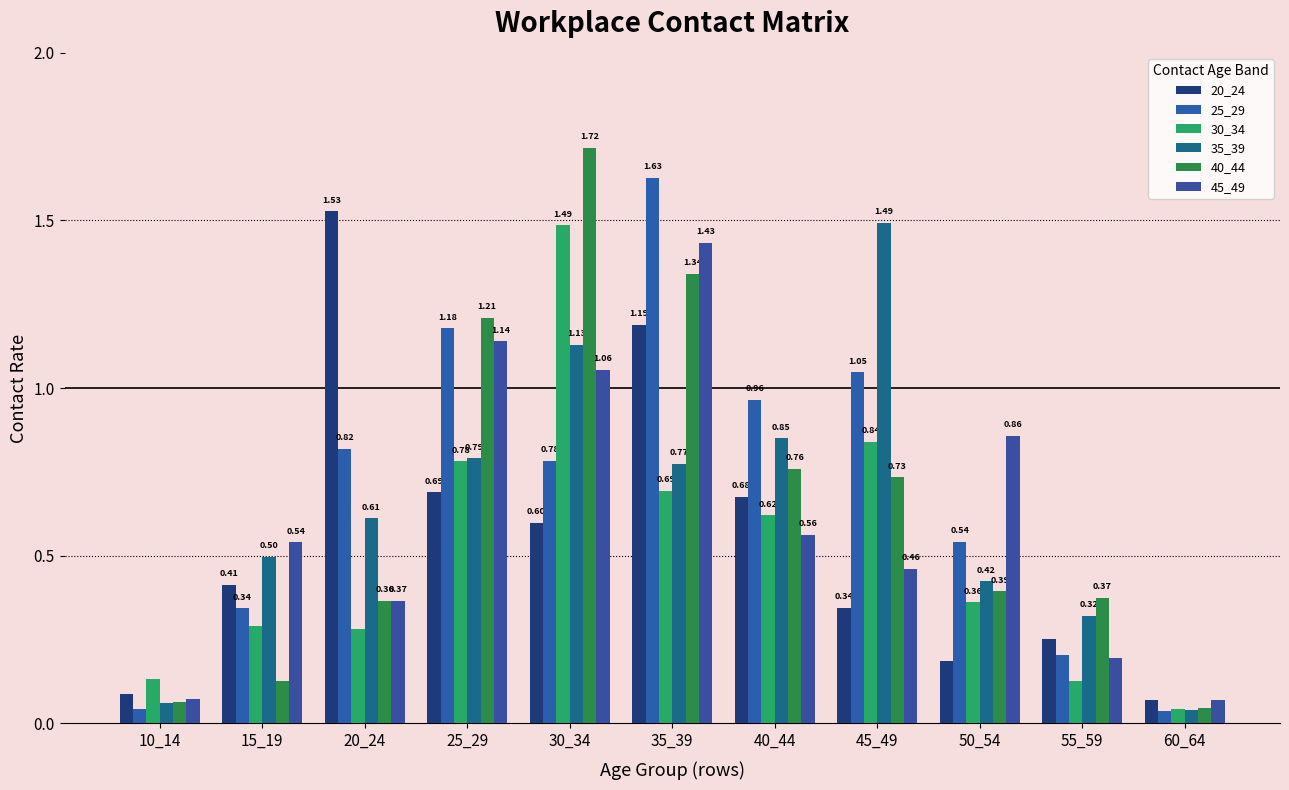

Count the number of data series in this chart.

6